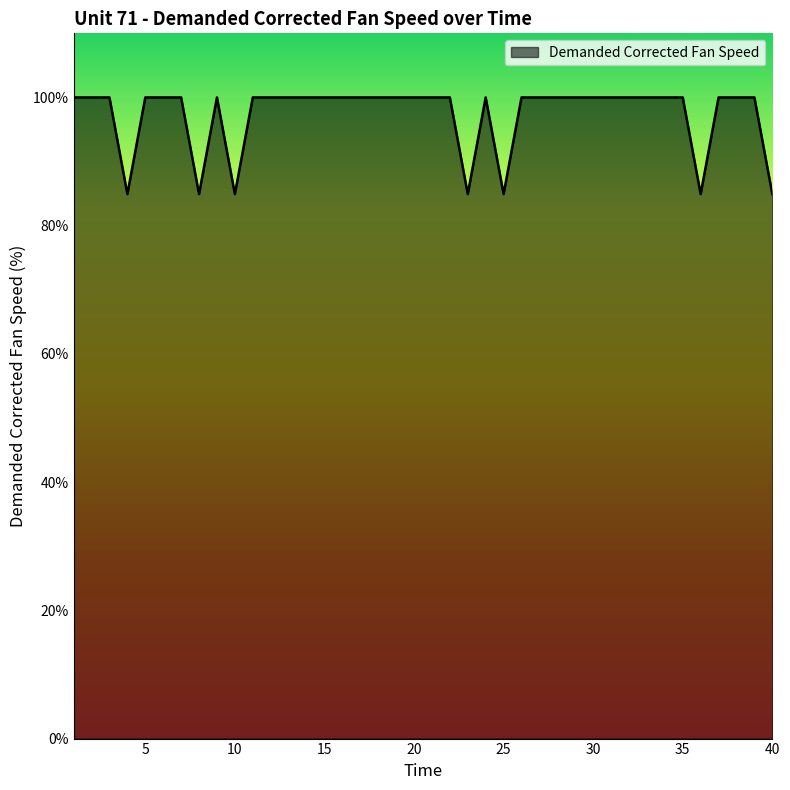

What is the difference between the maximum and minimum values?

15.1